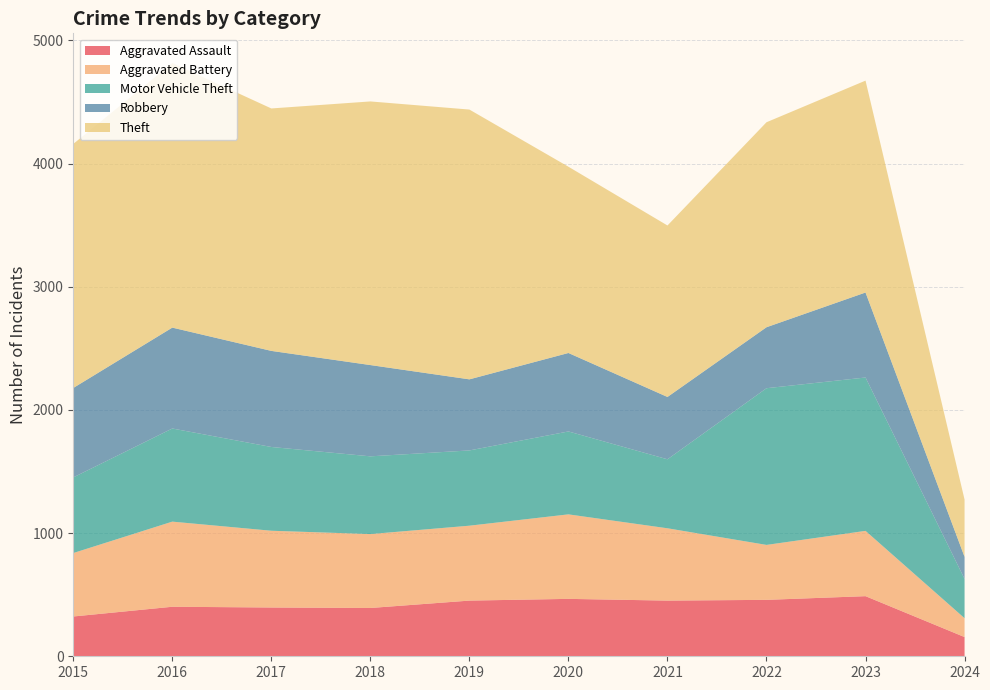

Reading left to right, transcribe all the data shown in this chart.

Aggravated Assault: 323	402	396	392	452	466	452	458	488	156
Aggravated Battery: 515	691	623	600	608	686	587	446	530	153
Motor Vehicle Theft: 614	756	680	631	611	673	560	1272	1245	319
Robbery: 726	819	780	741	577	637	506	495	690	179
Theft: 1981	2148	1968	2140	2190	1512	1392	1664	1720	465